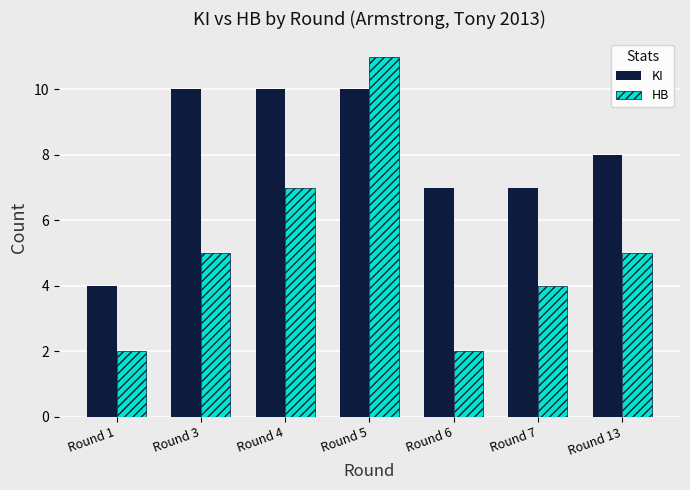

Is the value of KI at Round 4 greater than the value of HB at Round 6?

Yes